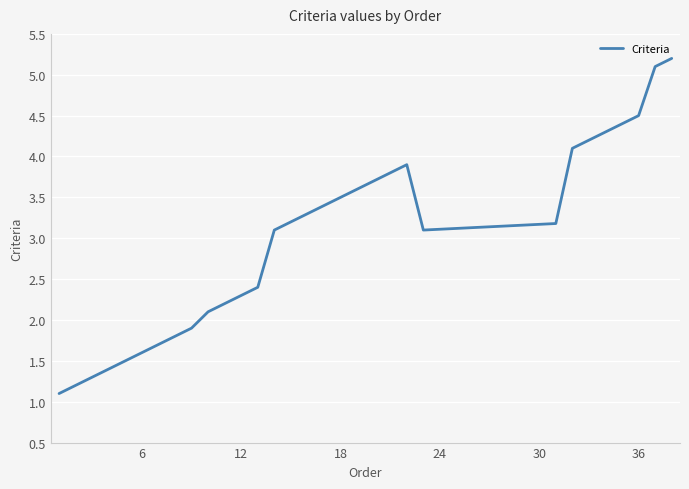

How many values are below 3?

13